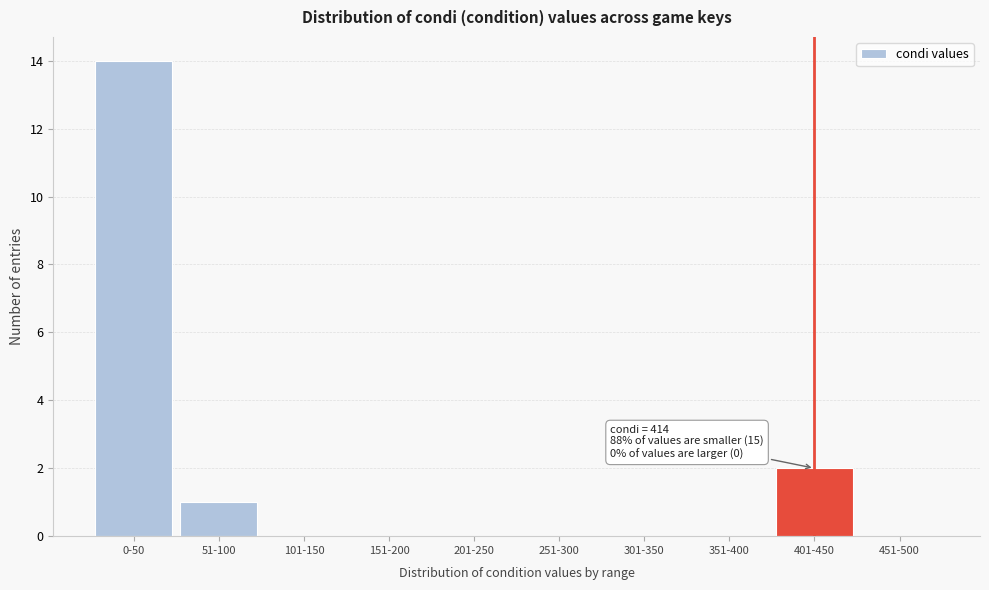

Reading right to left, extract all data points from this chart.

451-500=0	401-450=2	351-400=0	301-350=0	251-300=0	201-250=0	151-200=0	101-150=0	51-100=1	0-50=14